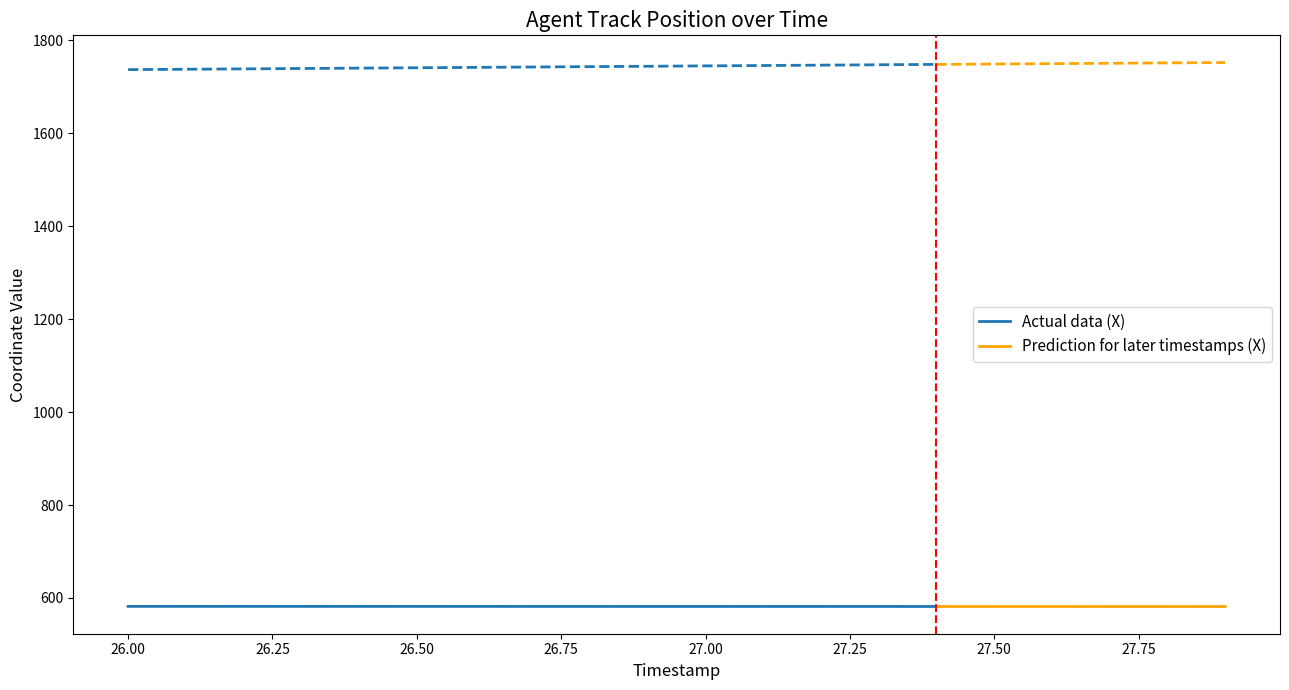

Which category has the lowest value across all series?

27.9